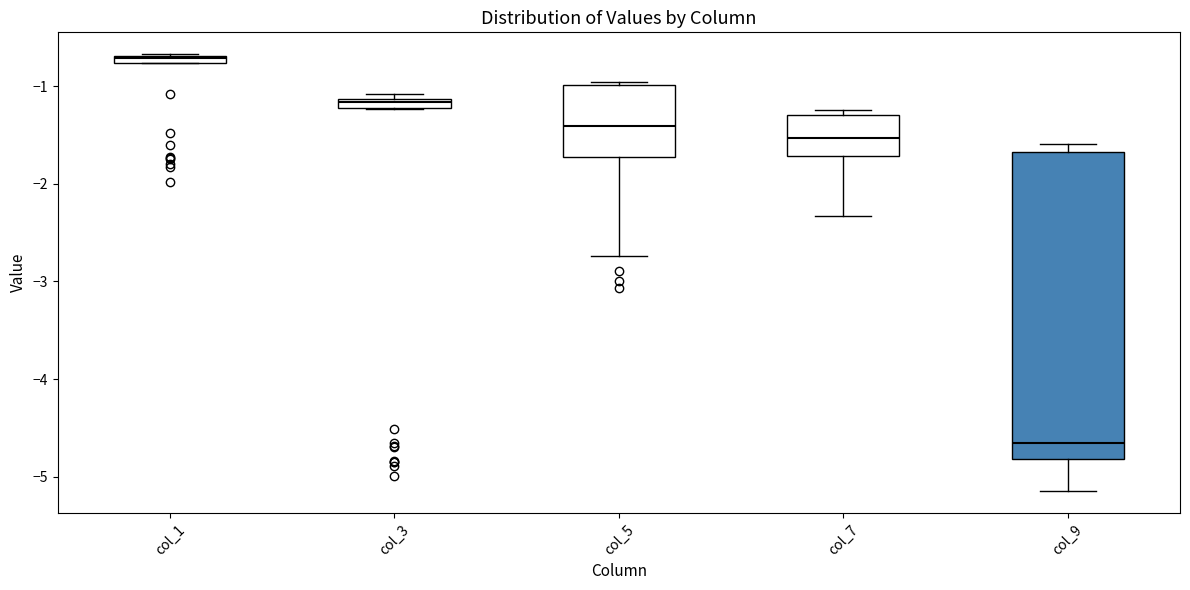

Where is the upper edge of the box for col_1 on the y-axis? The values are not printed on the chart, so give them approximately, as read against the axis.

-0.7